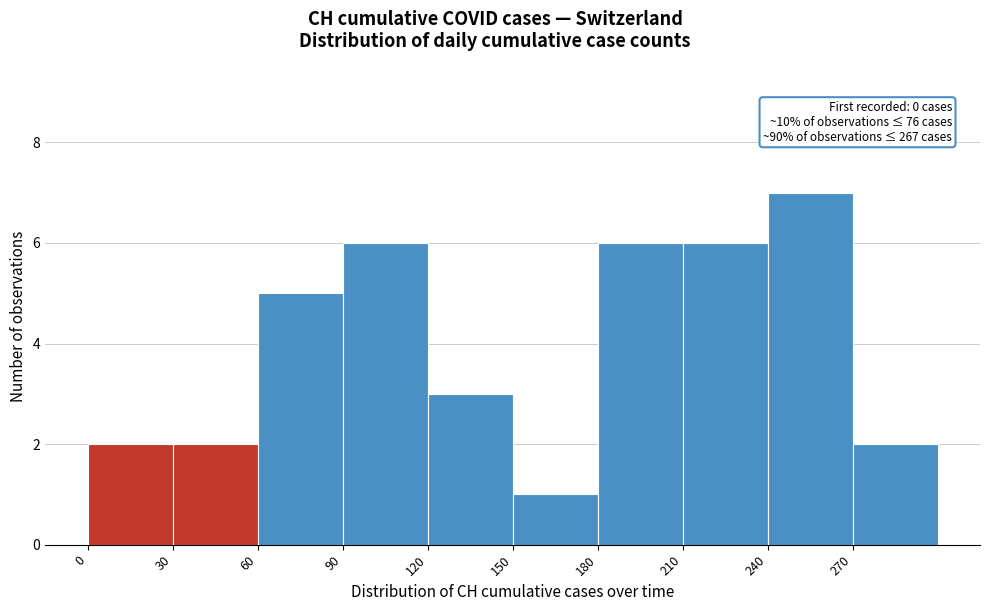

Which range on the x-axis has the tallest bar?

240 to 270